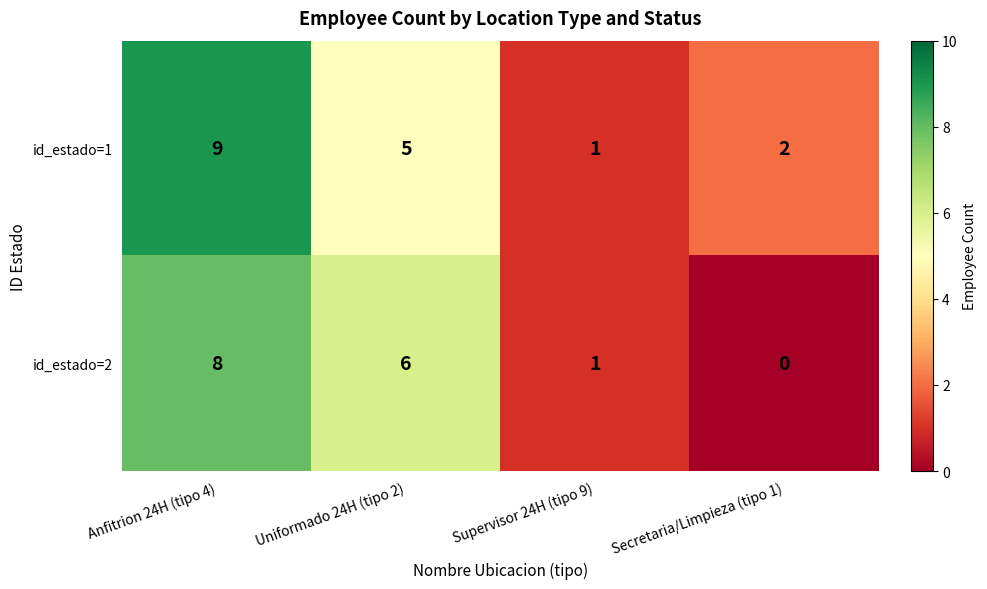

What is the difference between the second highest and minimum values in the id_estado=1 series?

4